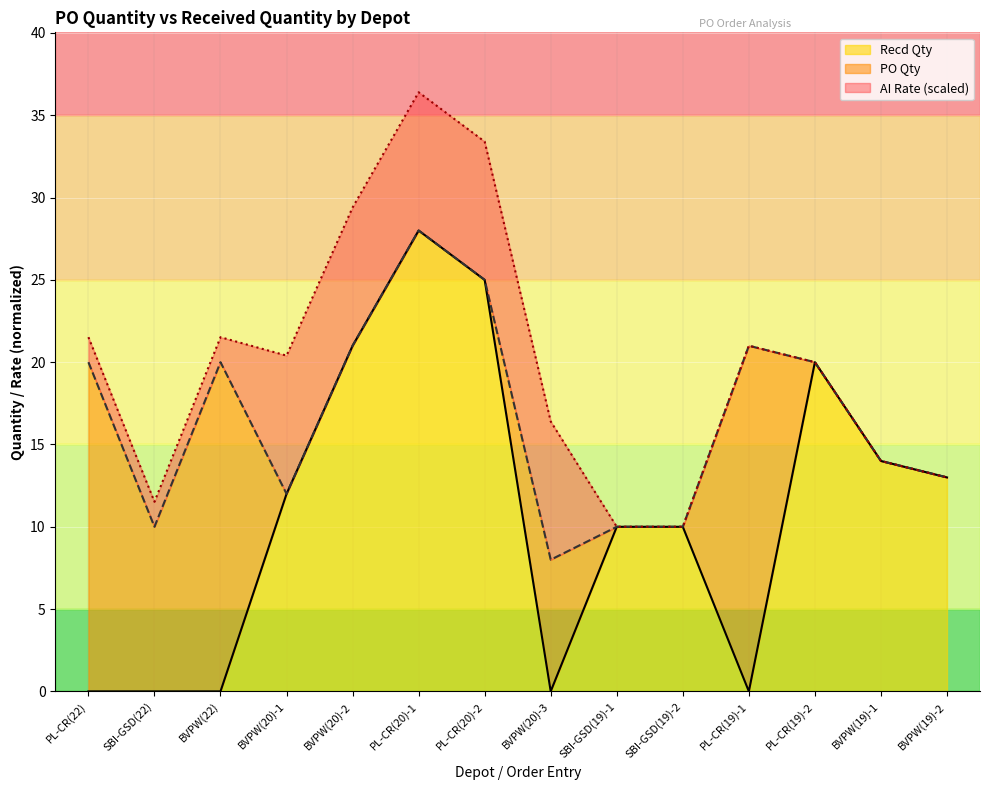

How many data points in PO Qty are above 20?

4